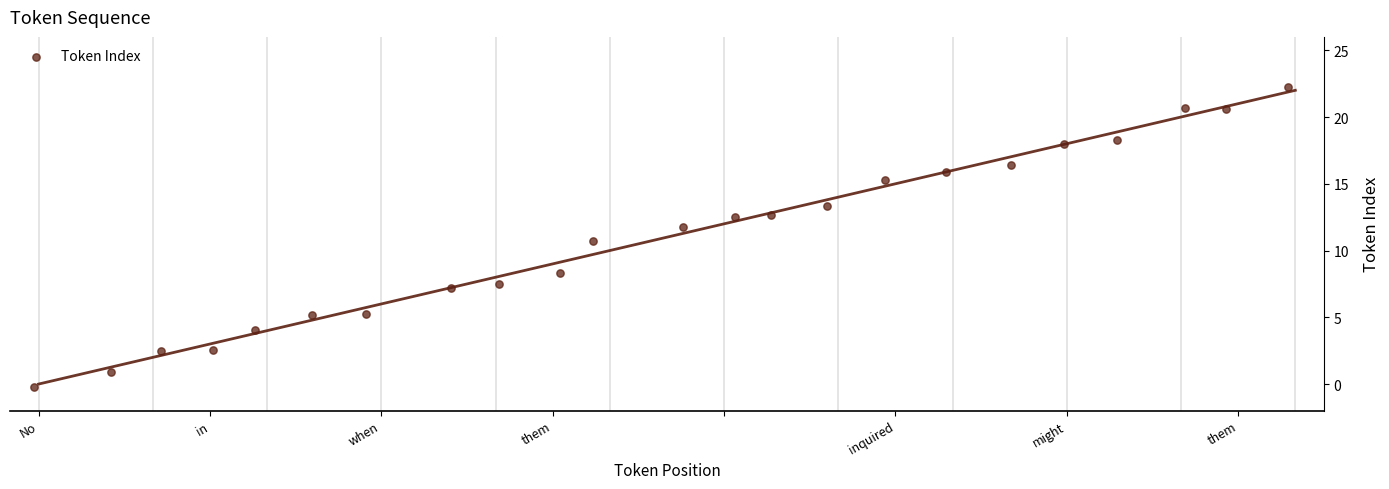

What Y value in the scatter plot is closest to 11?

10.7